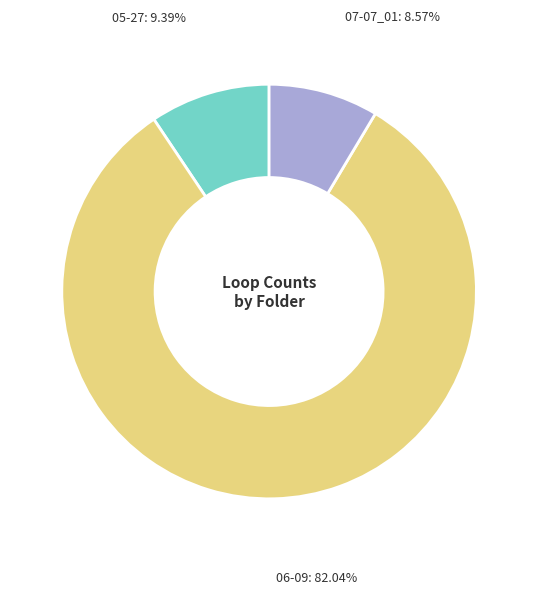

Which category has the biggest portion of the pie?

06-09